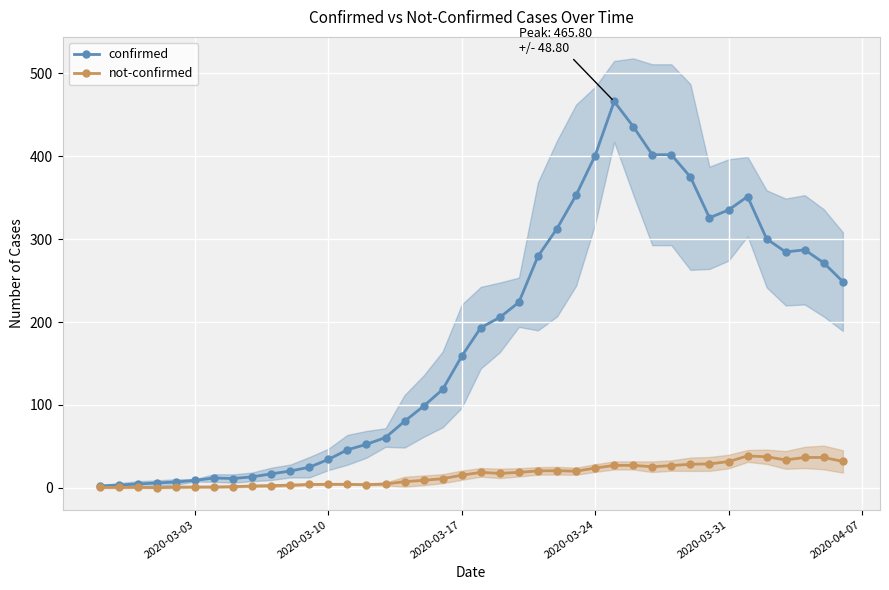

What is the maximum value for confirmed?

465.8